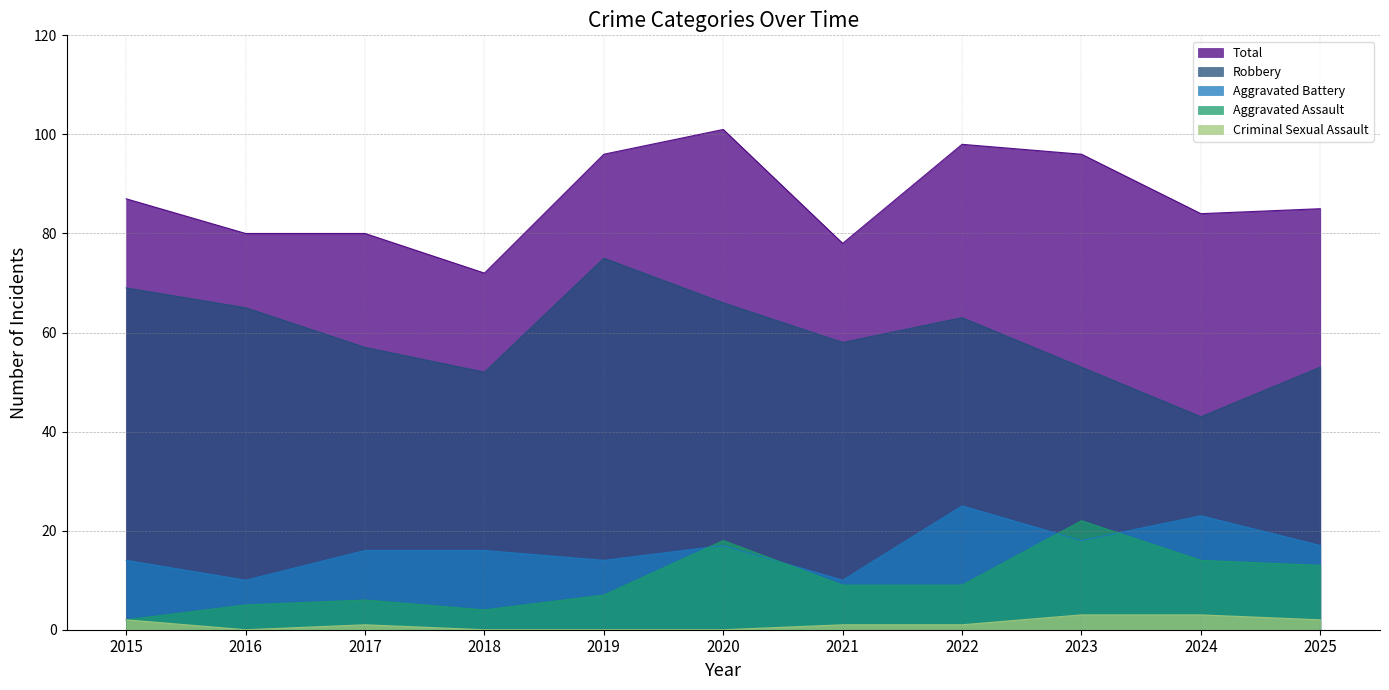

Reading right to left, what are all the values shown in this chart?

Aggravated Assault: 2025=13	2024=14	2023=22	2022=9	2021=9	2020=18	2019=7	2018=4	2017=6	2016=5	2015=2
Aggravated Battery: 2025=17	2024=23	2023=18	2022=25	2021=10	2020=17	2019=14	2018=16	2017=16	2016=10	2015=14
Criminal Sexual Assault: 2025=2	2024=3	2023=3	2022=1	2021=1	2020=0	2019=0	2018=0	2017=1	2016=0	2015=2
Robbery: 2025=53	2024=43	2023=53	2022=63	2021=58	2020=66	2019=75	2018=52	2017=57	2016=65	2015=69
Total: 2025=85	2024=84	2023=96	2022=98	2021=78	2020=101	2019=96	2018=72	2017=80	2016=80	2015=87